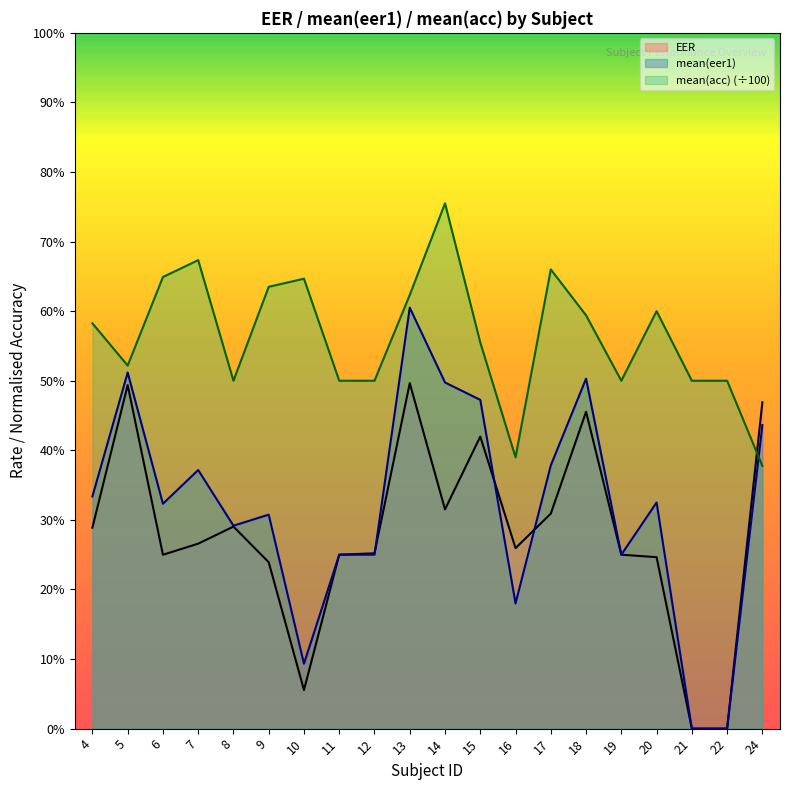

What is the highest value of the EER series?

0.5